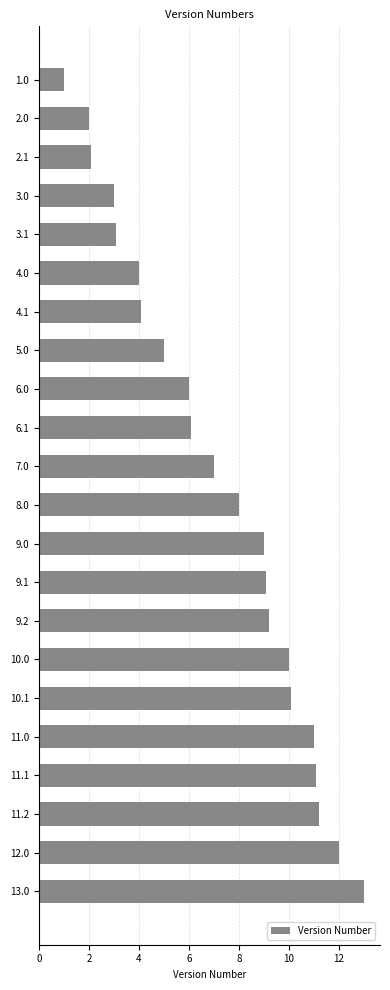

How many bars are there in total?

22